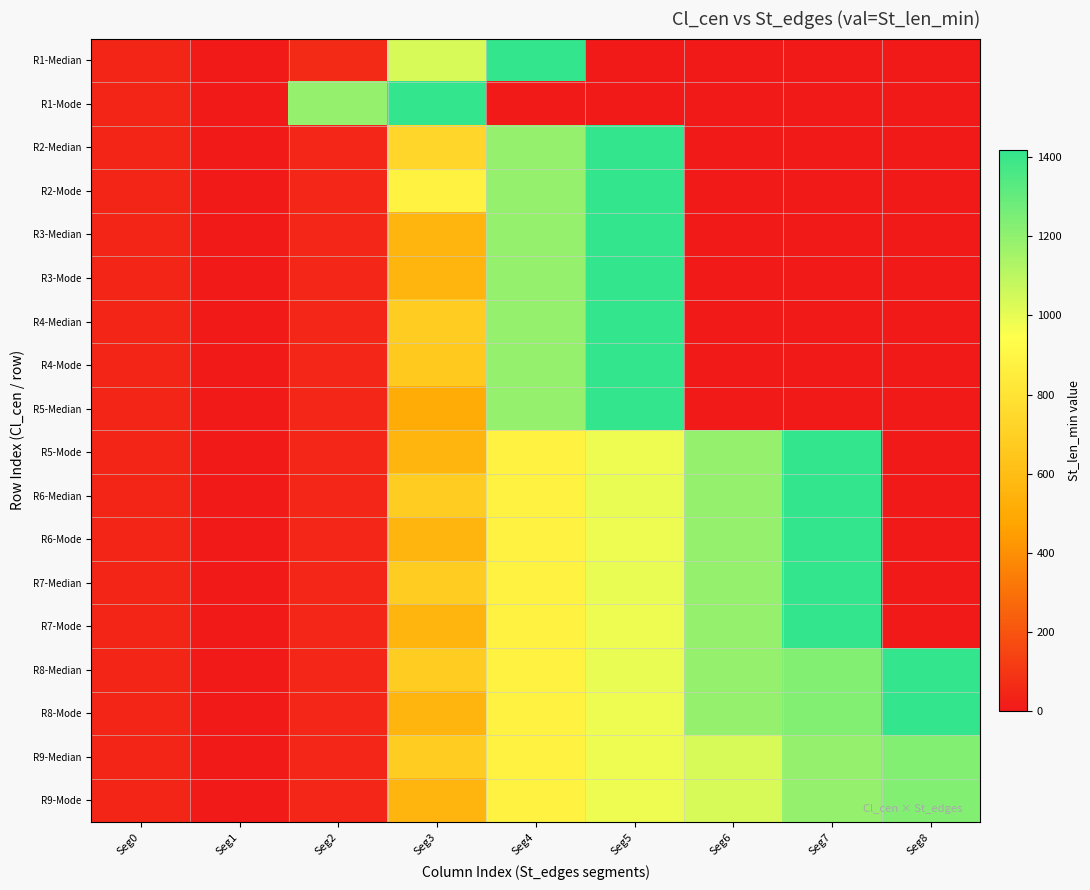

Reading left to right, list all the values displayed in this chart.

R1-Median: Seg0=40	Seg1=0	Seg2=66	Seg3=1035	Seg4=1419	Seg5=0	Seg6=0	Seg7=0	Seg8=0
R1-Mode: Seg0=40	Seg1=0	Seg2=1190	Seg3=1419	Seg4=0	Seg5=0	Seg6=0	Seg7=0	Seg8=0
R2-Median: Seg0=40	Seg1=0	Seg2=48	Seg3=727	Seg4=1190	Seg5=1419	Seg6=0	Seg7=0	Seg8=0
R2-Mode: Seg0=40	Seg1=0	Seg2=48	Seg3=876	Seg4=1190	Seg5=1419	Seg6=0	Seg7=0	Seg8=0
R3-Median: Seg0=40	Seg1=0	Seg2=48	Seg3=559	Seg4=1190	Seg5=1419	Seg6=0	Seg7=0	Seg8=0
R3-Mode: Seg0=40	Seg1=0	Seg2=48	Seg3=559	Seg4=1190	Seg5=1419	Seg6=0	Seg7=0	Seg8=0
R4-Median: Seg0=40	Seg1=0	Seg2=48	Seg3=680	Seg4=1190	Seg5=1419	Seg6=0	Seg7=0	Seg8=0
R4-Mode: Seg0=40	Seg1=0	Seg2=48	Seg3=661	Seg4=1190	Seg5=1419	Seg6=0	Seg7=0	Seg8=0
R5-Median: Seg0=40	Seg1=0	Seg2=48	Seg3=515	Seg4=1190	Seg5=1419	Seg6=0	Seg7=0	Seg8=0
R5-Mode: Seg0=40	Seg1=0	Seg2=48	Seg3=559	Seg4=876	Seg5=985	Seg6=1190	Seg7=1419	Seg8=0
R6-Median: Seg0=40	Seg1=0	Seg2=48	Seg3=680	Seg4=876	Seg5=993	Seg6=1190	Seg7=1419	Seg8=0
R6-Mode: Seg0=40	Seg1=0	Seg2=48	Seg3=559	Seg4=876	Seg5=985	Seg6=1190	Seg7=1419	Seg8=0
R7-Median: Seg0=40	Seg1=0	Seg2=48	Seg3=680	Seg4=876	Seg5=993	Seg6=1190	Seg7=1419	Seg8=0
R7-Mode: Seg0=40	Seg1=0	Seg2=48	Seg3=559	Seg4=876	Seg5=985	Seg6=1190	Seg7=1419	Seg8=0
R8-Median: Seg0=40	Seg1=0	Seg2=48	Seg3=680	Seg4=876	Seg5=993	Seg6=1190	Seg7=1235	Seg8=1419
R8-Mode: Seg0=40	Seg1=0	Seg2=48	Seg3=559	Seg4=876	Seg5=985	Seg6=1190	Seg7=1235	Seg8=1419
R9-Median: Seg0=40	Seg1=0	Seg2=48	Seg3=680	Seg4=876	Seg5=985	Seg6=1033	Seg7=1190	Seg8=1235
R9-Mode: Seg0=40	Seg1=0	Seg2=48	Seg3=559	Seg4=876	Seg5=985	Seg6=1033	Seg7=1190	Seg8=1235